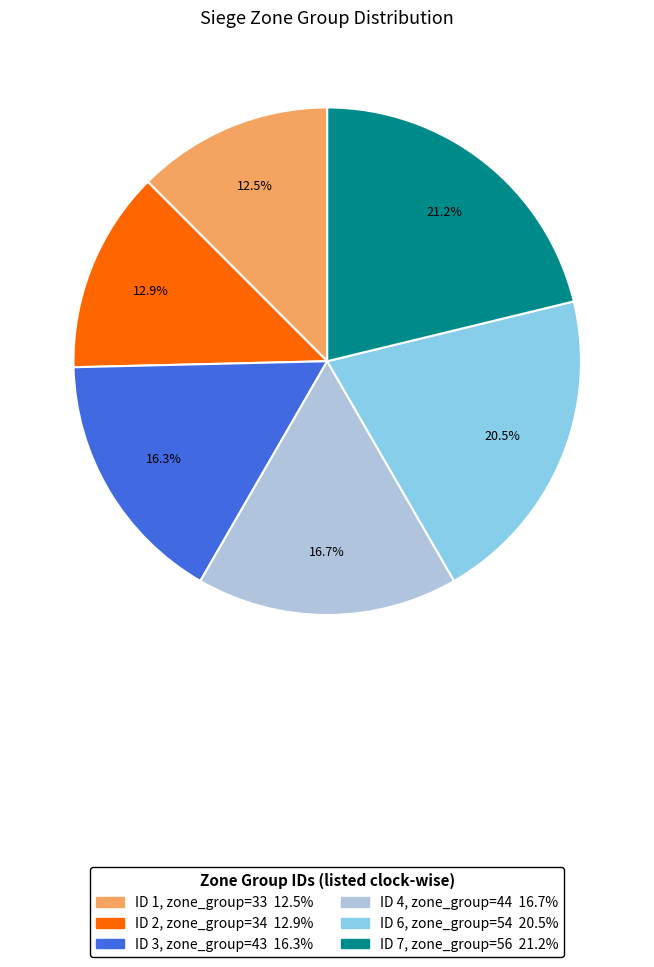

Is there a majority slice in this chart?

No